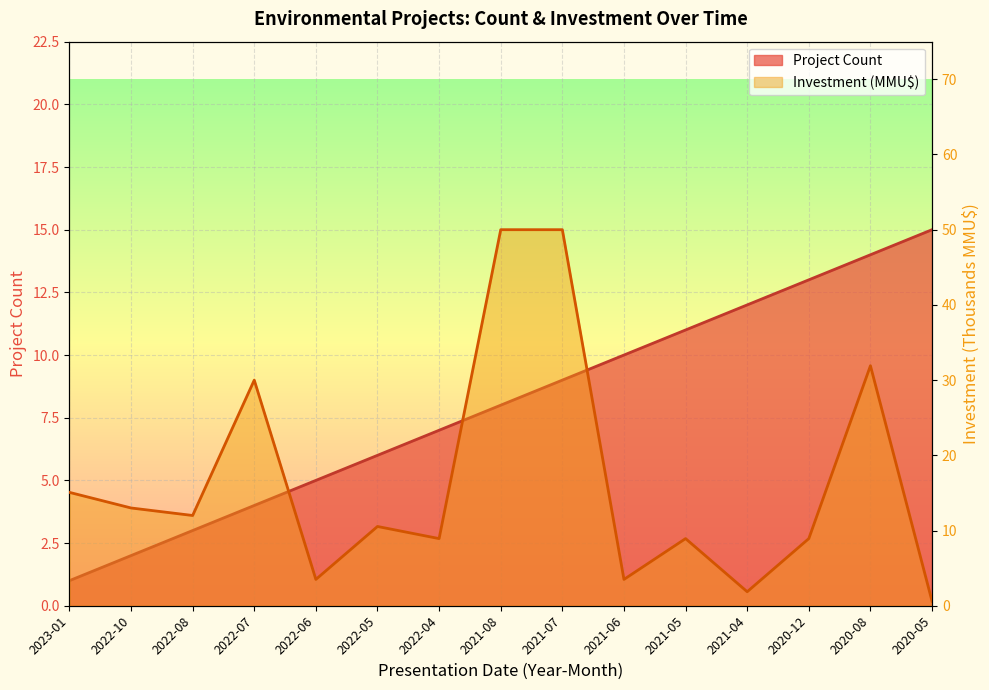

What is the sum of the Investment (MMU$) values at 2021-06 and 2022-06?

7.0